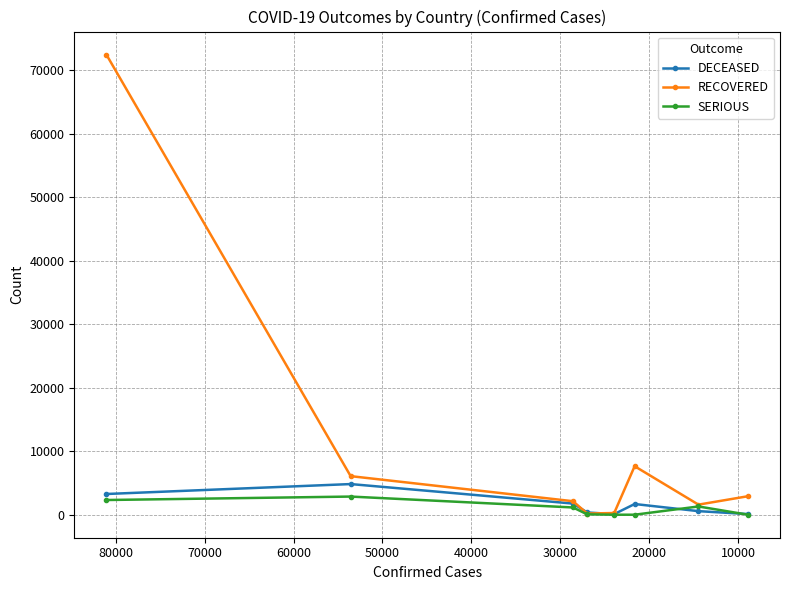

What is the value of the SERIOUS point at the 7th from the left?

1297